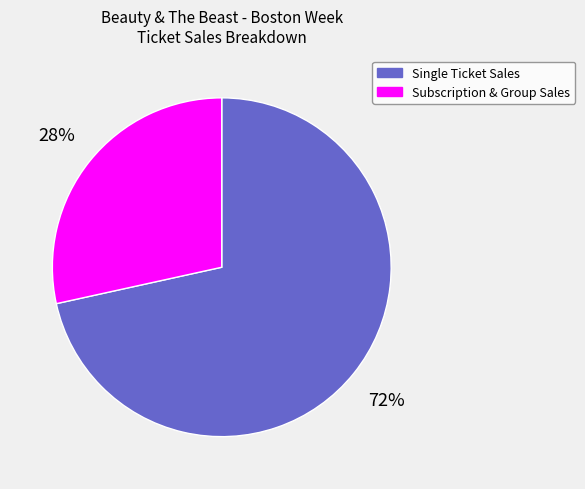

The Single Ticket Sales slice represents 72% of the pie. True or false?

True